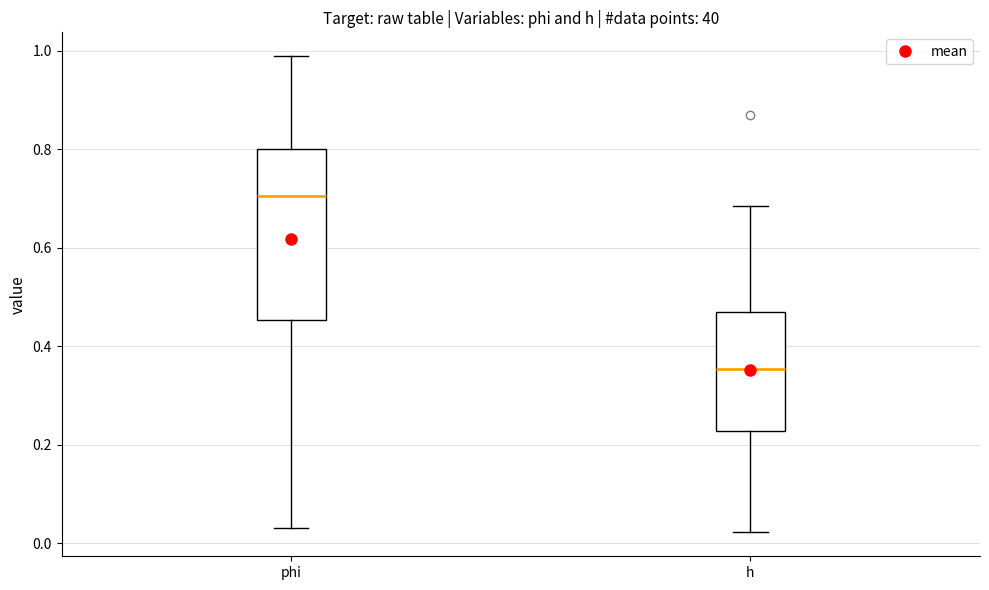

Reading left to right, read every box against the y-axis: the position of its median line, the range the box covers, and the ends of its whiskers. The values are not printed on the chart, so give them approximately, as read against the axis.

phi: median 0.70, box 0.46 to 0.80, whiskers 0.04 to 0.98
h: median 0.36, box 0.22 to 0.46, whiskers 0.02 to 0.68